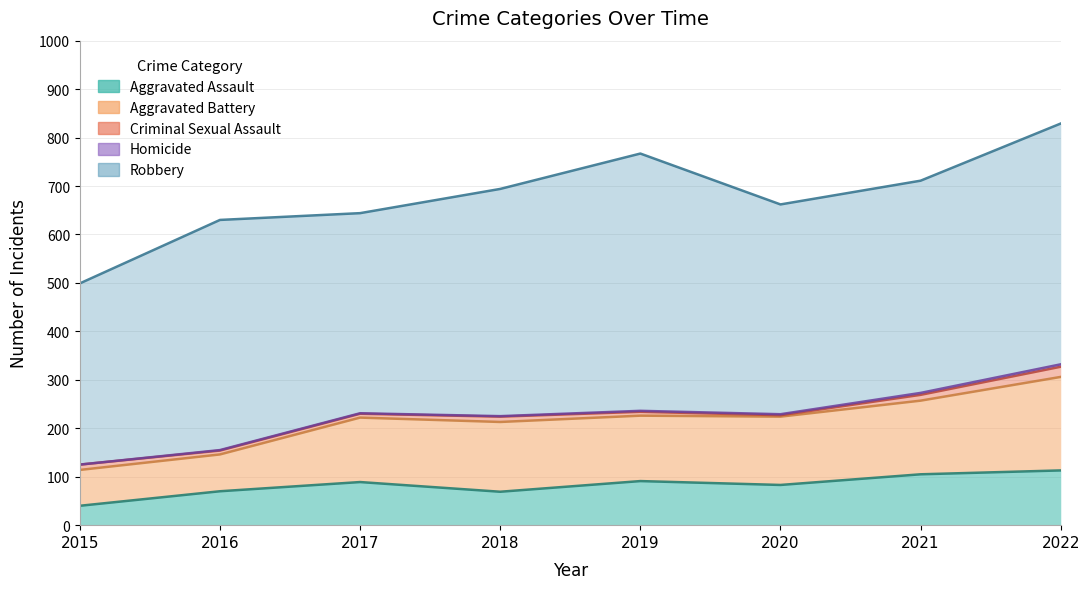

True or false: Homicide and Robbery cross at least once.

False